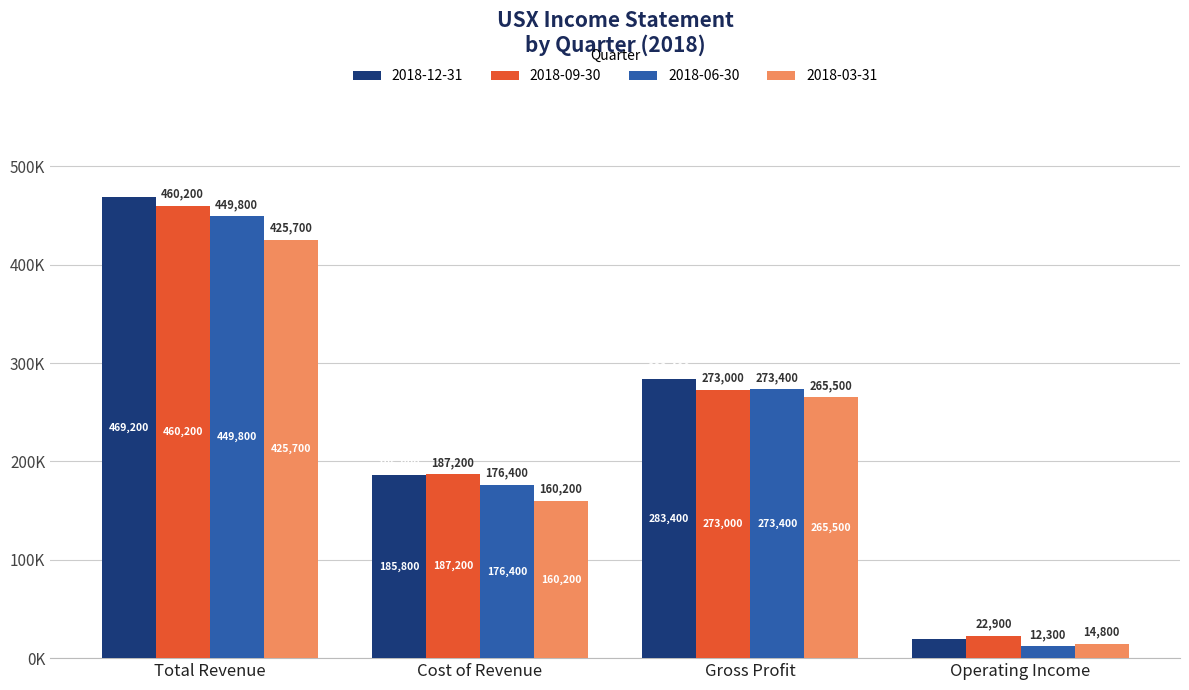

What are all the series names shown in the legend?

2018-12-31, 2018-09-30, 2018-06-30, 2018-03-31